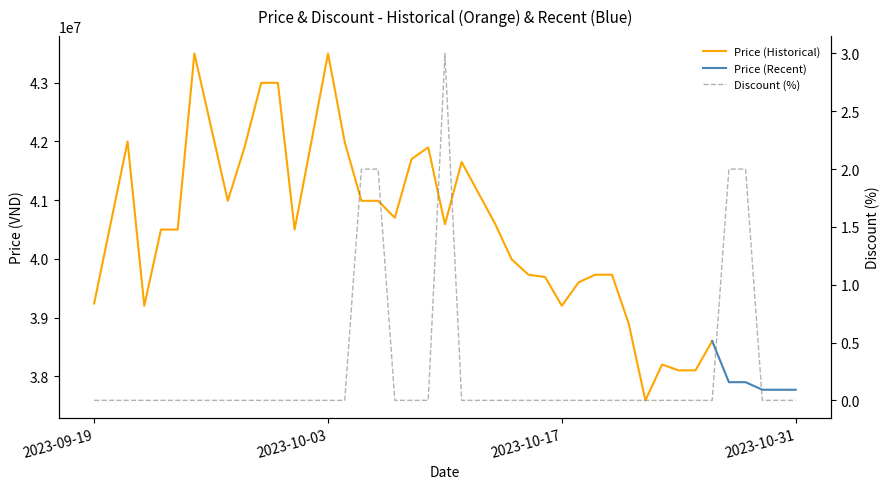

What is the value of the 15th point from the left?

2